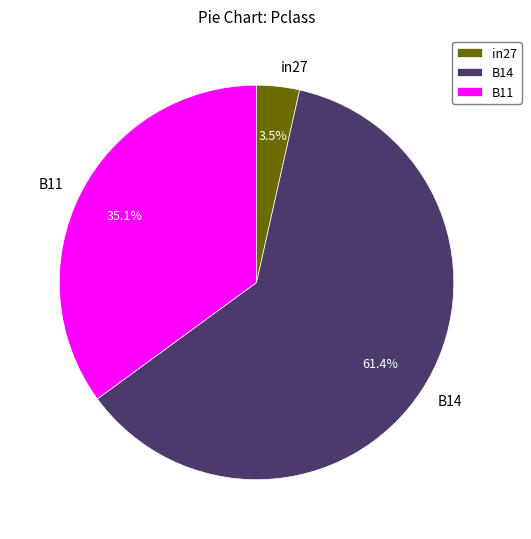

True or false: B14 accounts for 61% of the total.

True